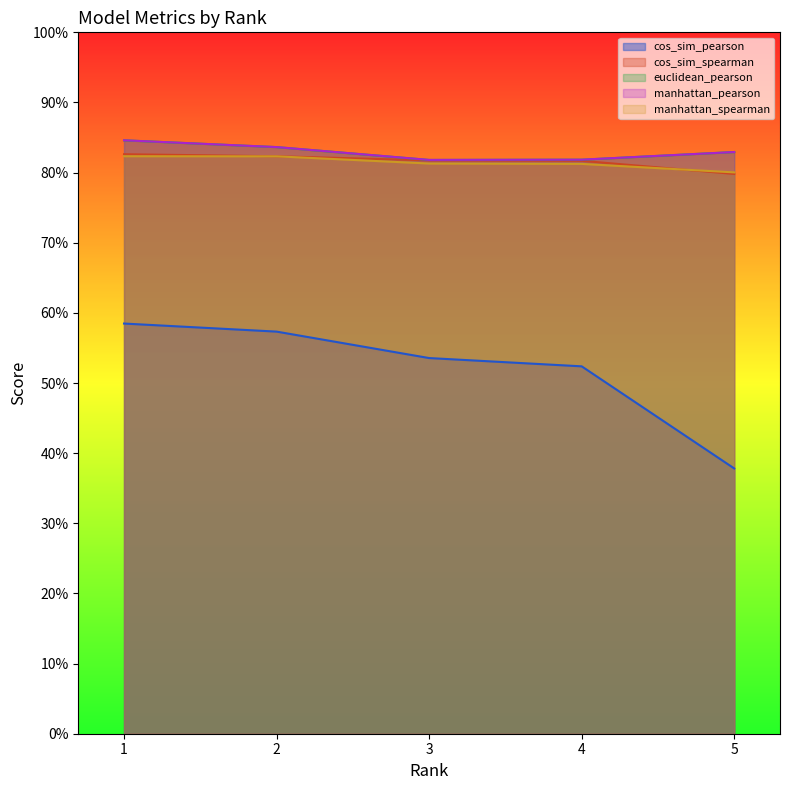

What is the greatest value displayed?

84.6